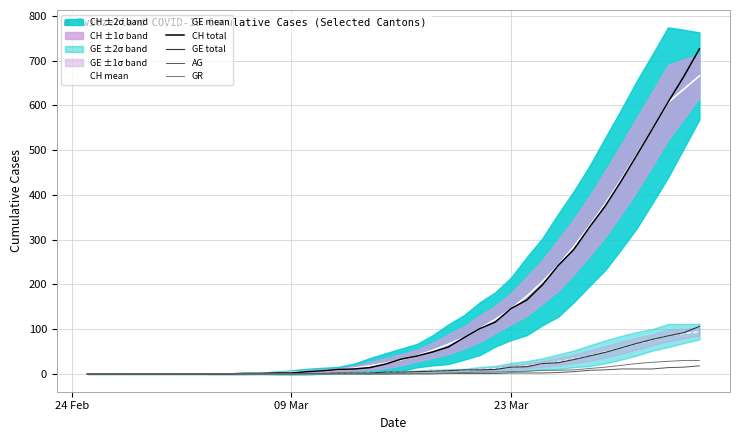

Rank the series by their maximum value, from lowest to highest.

AG, GR, GE mean, GE total, CH mean, CH total